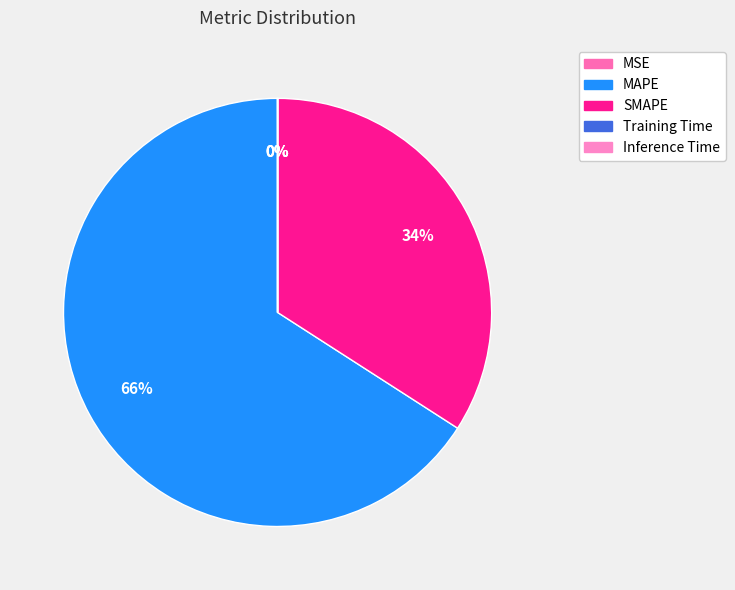

Which category accounts for the majority?

MAPE